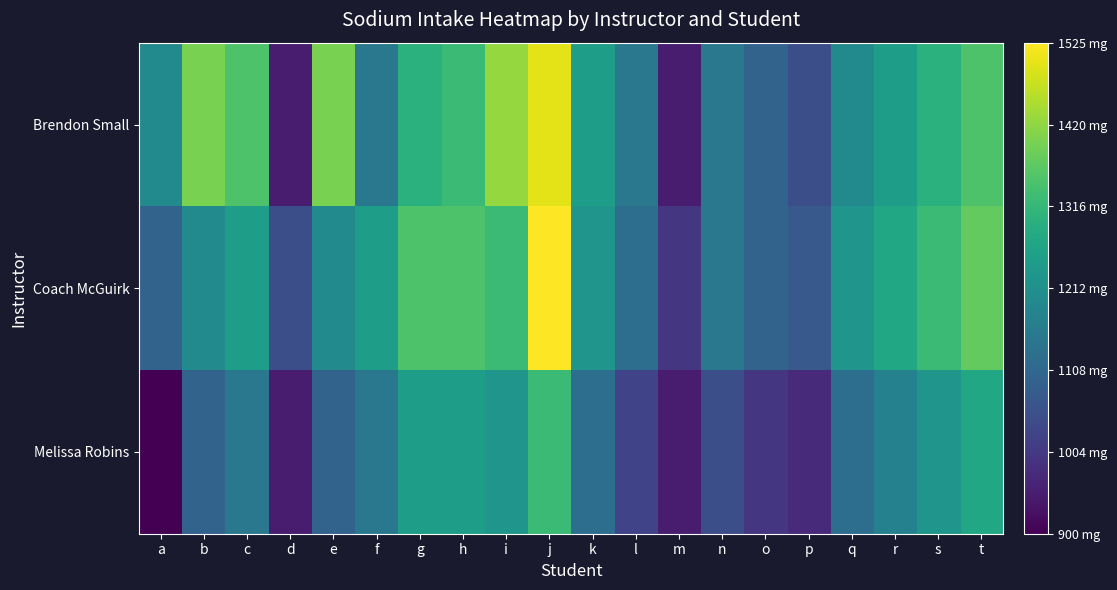

Reading left to right, list all the values displayed in this chart.

Brendon Small: a=1200	b=1400	c=1350	d=950	e=1400	f=1150	g=1300	h=1325	i=1425	j=1500	k=1250	l=1150	m=950	n=1150	o=1100	p=1050	q=1200	r=1250	s=1300	t=1350
Coach McGuirk: a=1100	b=1200	c=1250	d=1050	e=1200	f=1250	g=1350	h=1350	i=1325	j=1525	k=1225	l=1125	m=1000	n=1150	o=1100	p=1075	q=1225	r=1275	s=1325	t=1375
Melissa Robins: a=900	b=1100	c=1150	d=950	e=1100	f=1150	g=1250	h=1250	i=1225	j=1325	k=1125	l=1025	m=950	n=1050	o=1000	p=975	q=1125	r=1175	s=1225	t=1275